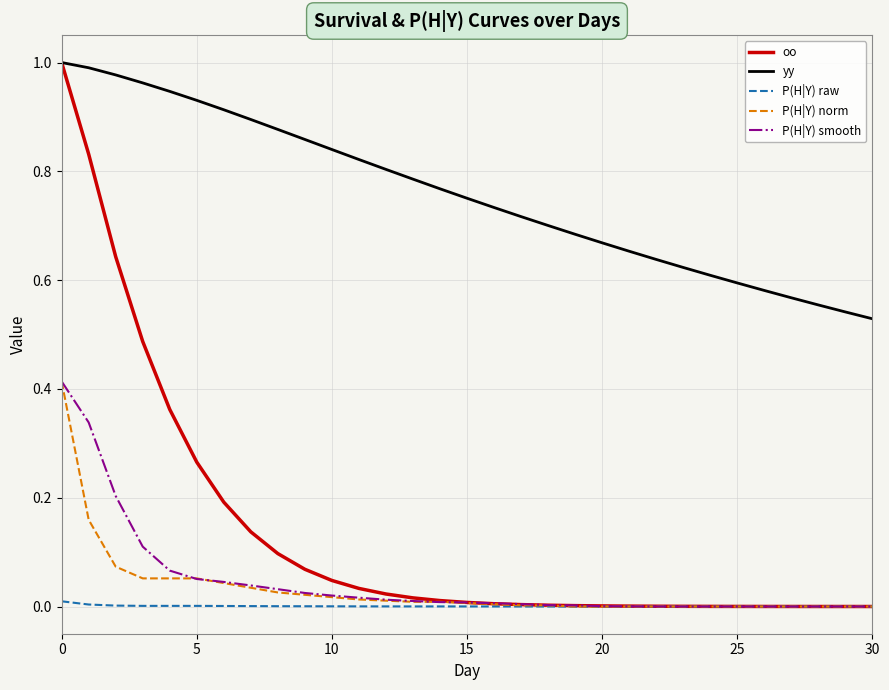

Which series has the largest total across all categories?

yy